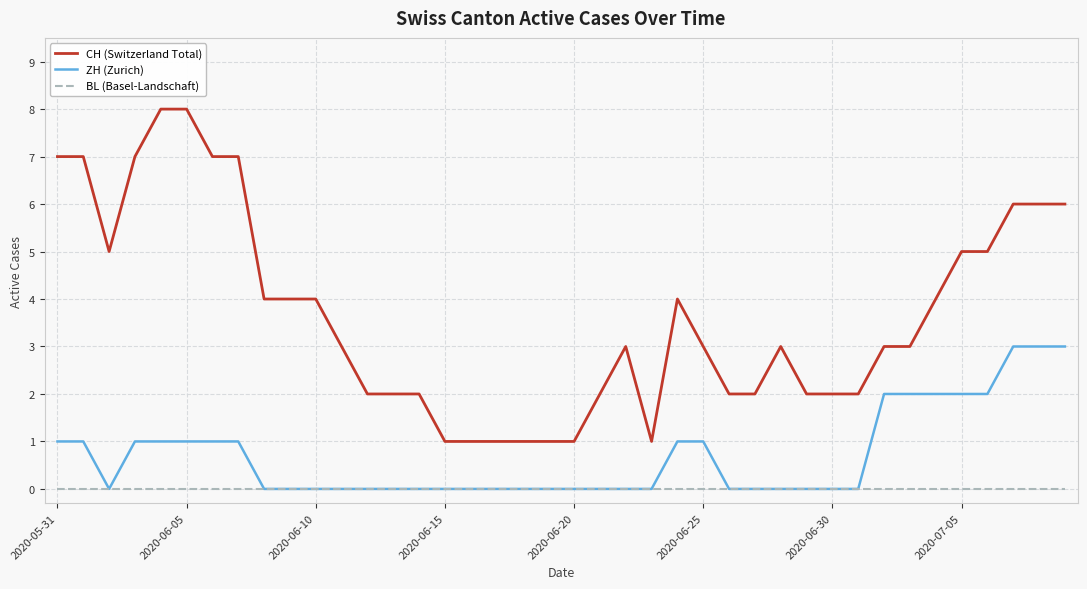

What is the greatest value displayed?

8